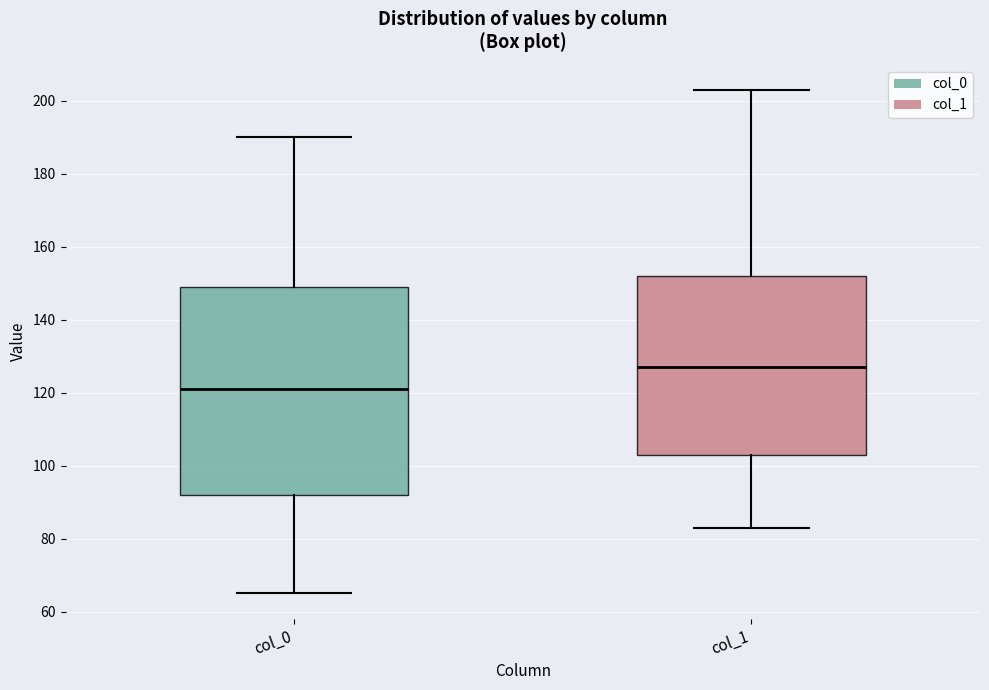

Which box has the lowest median line?

col_0